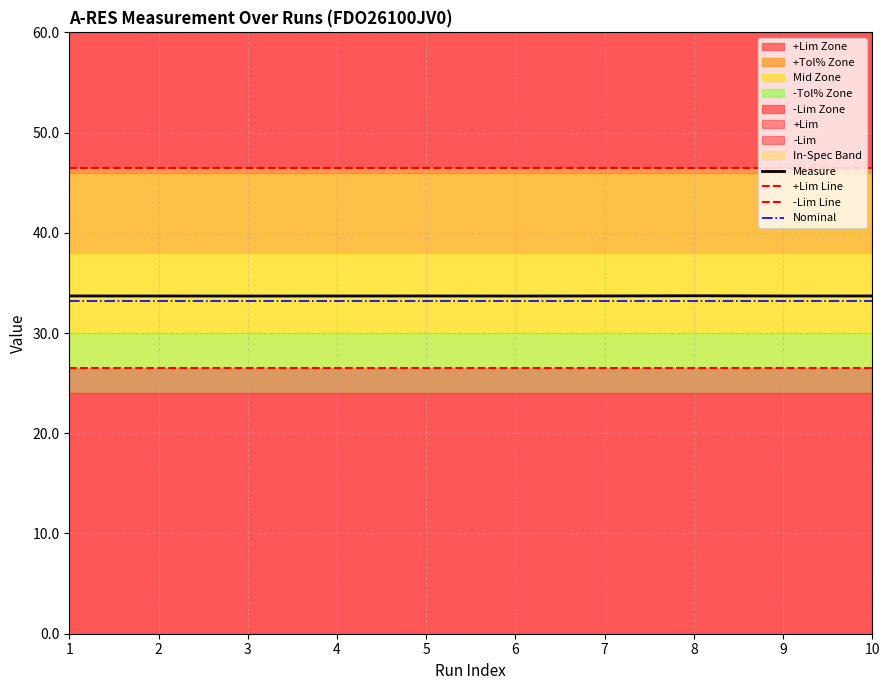

Which series has the largest total across all categories?

+Lim Line